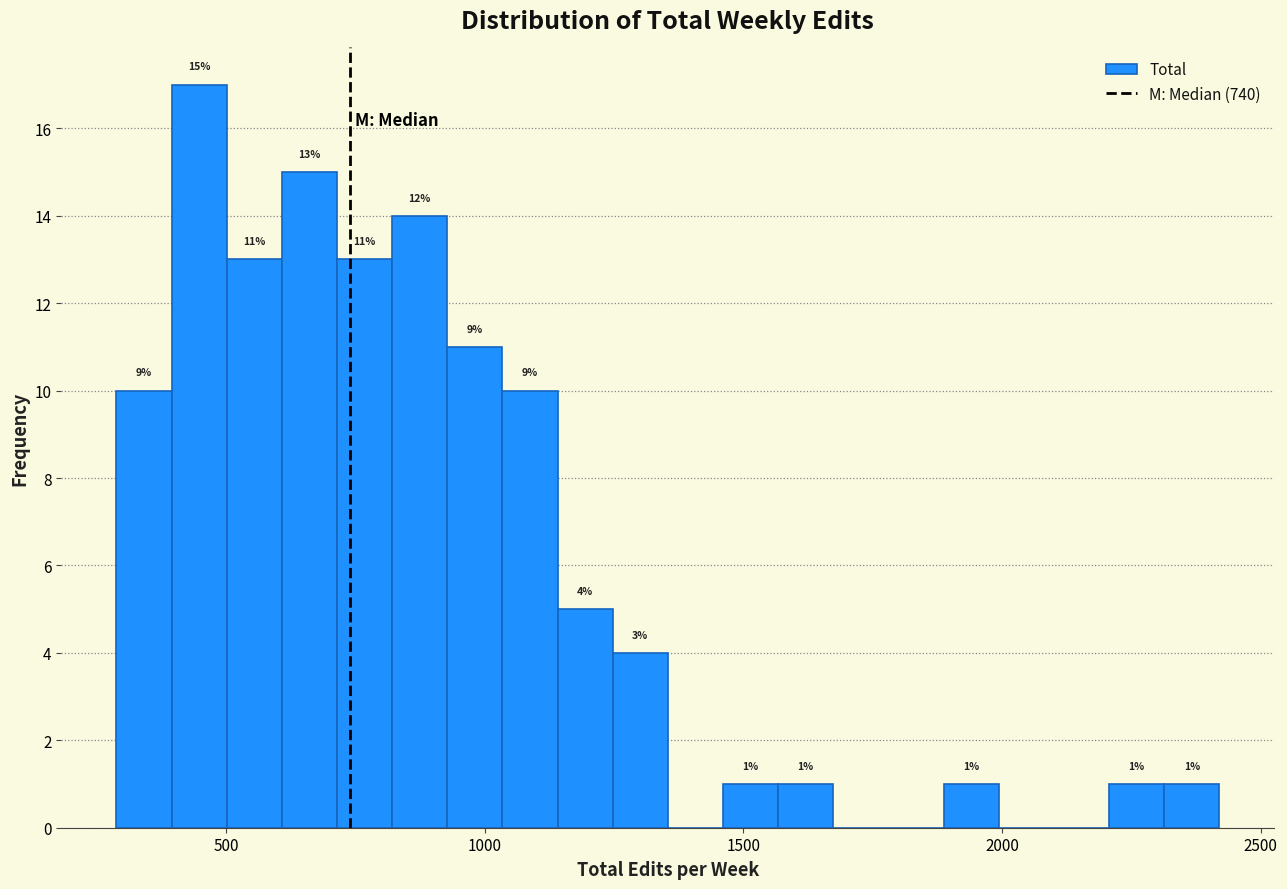

Around what value on the x-axis is the tallest bar? Give the approximate position of its centre, as read against the axis.

450